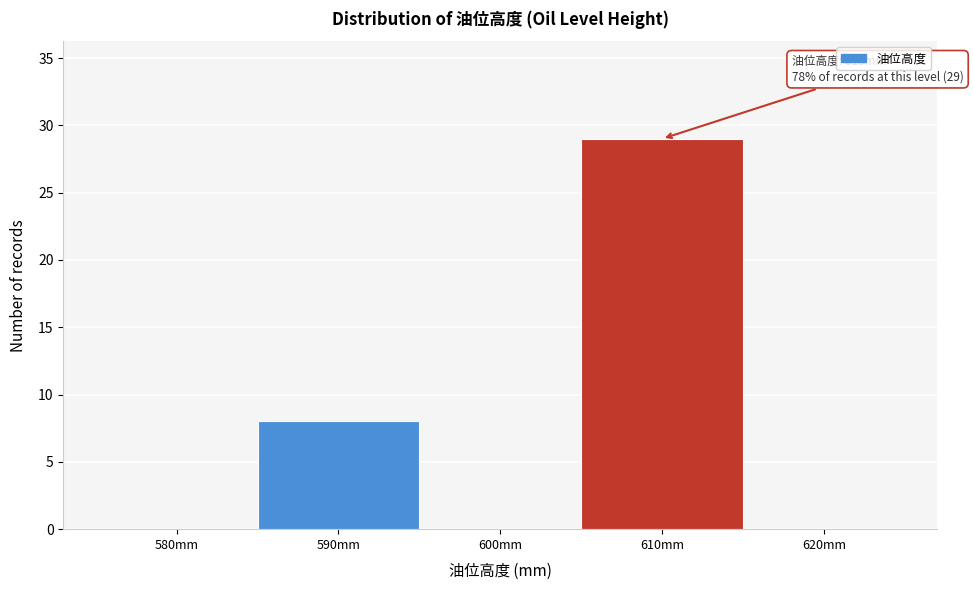

Reading right to left, extract all data points from this chart.

620mm=0	610mm=29	600mm=0	590mm=8	580mm=0